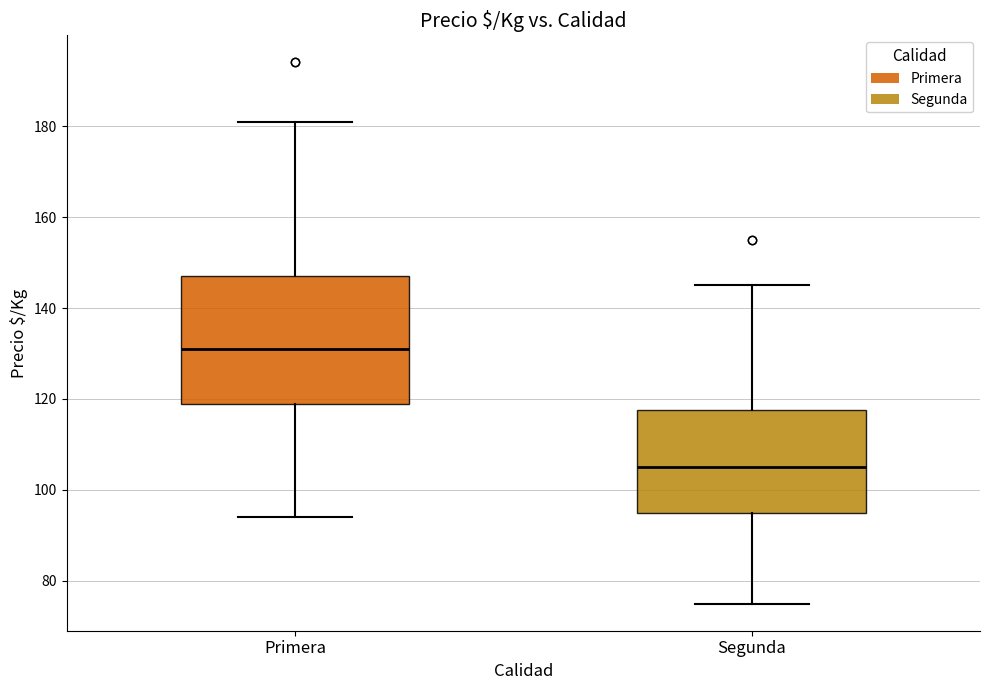

Reading left to right, transcribe this box plot: for each box, give where its median line is, the range the box spans, and where its two whiskers end, as read against the y-axis. The values are not printed on the chart, so give them approximately, as read against the axis.

Primera: median 132, box 120 to 148, whiskers 94 to 182
Segunda: median 106, box 96 to 118, whiskers 76 to 146